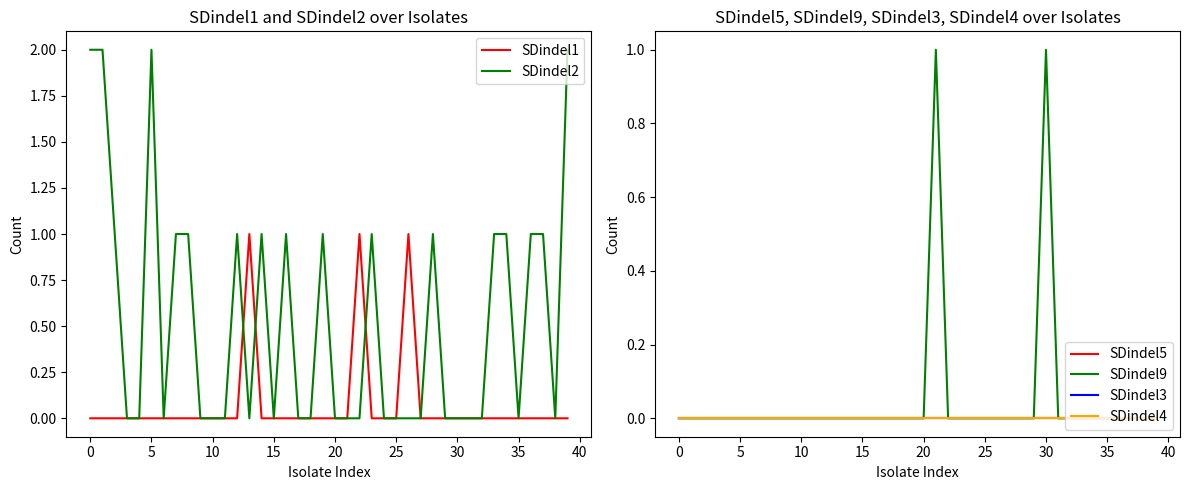

True or false: SDindel5 and SDindel9 intersect in this chart.

False